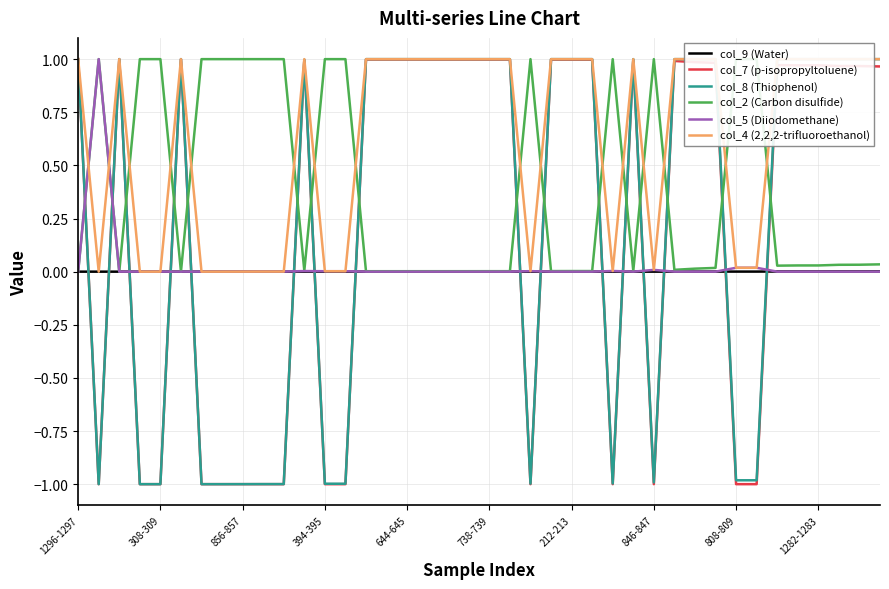

What position from the right is 19?

21